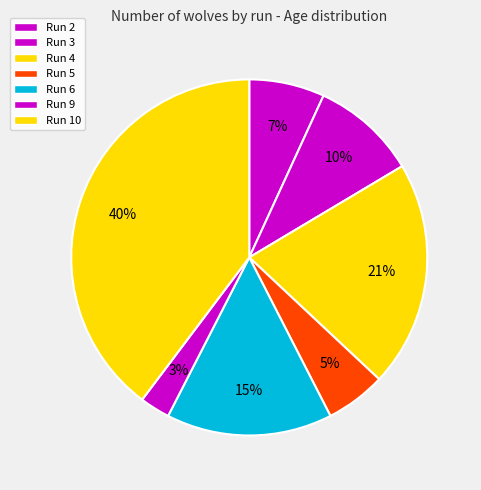

What is the change in value from Run 2 to Run 5?

-1